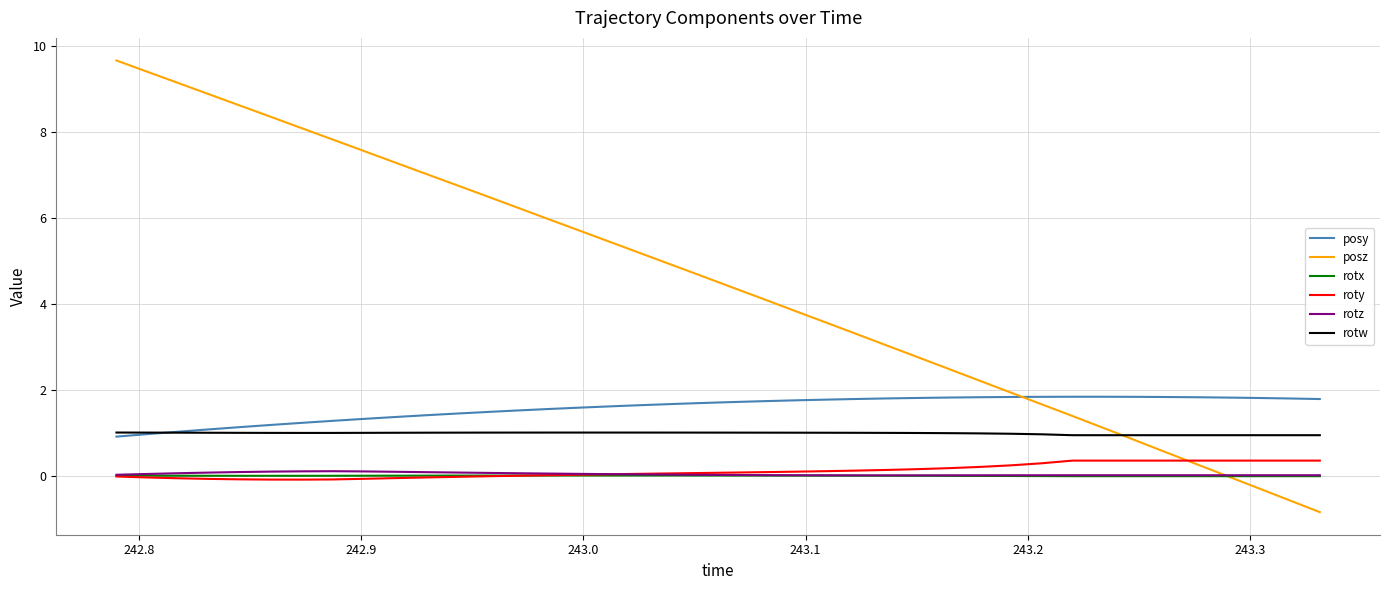

Which series has the widest spread of values?

posz